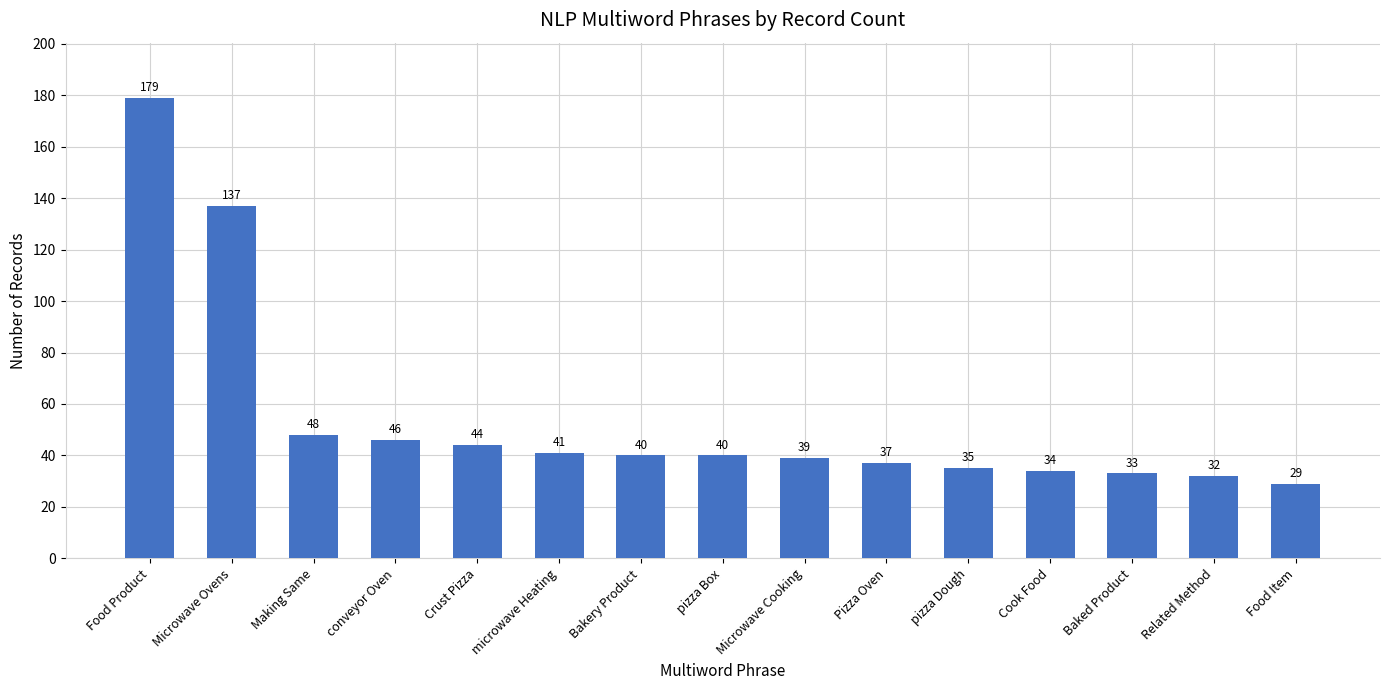

What is the change in value from conveyor Oven to Pizza Oven?

-9